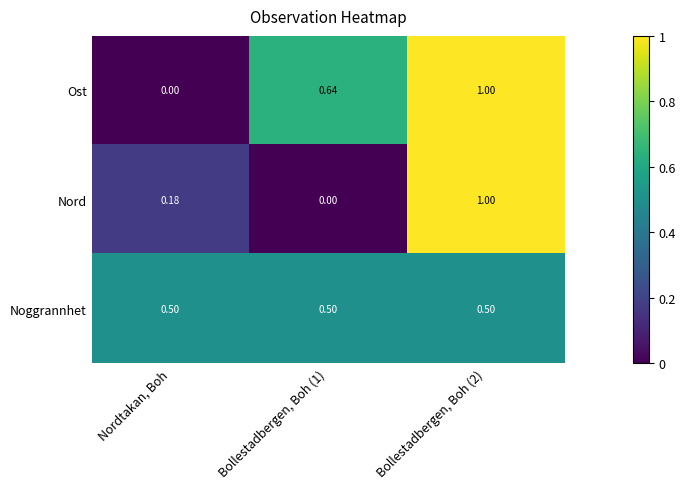

List the series in order of their overall mean, highest first.

Ost, Noggrannhet, Nord